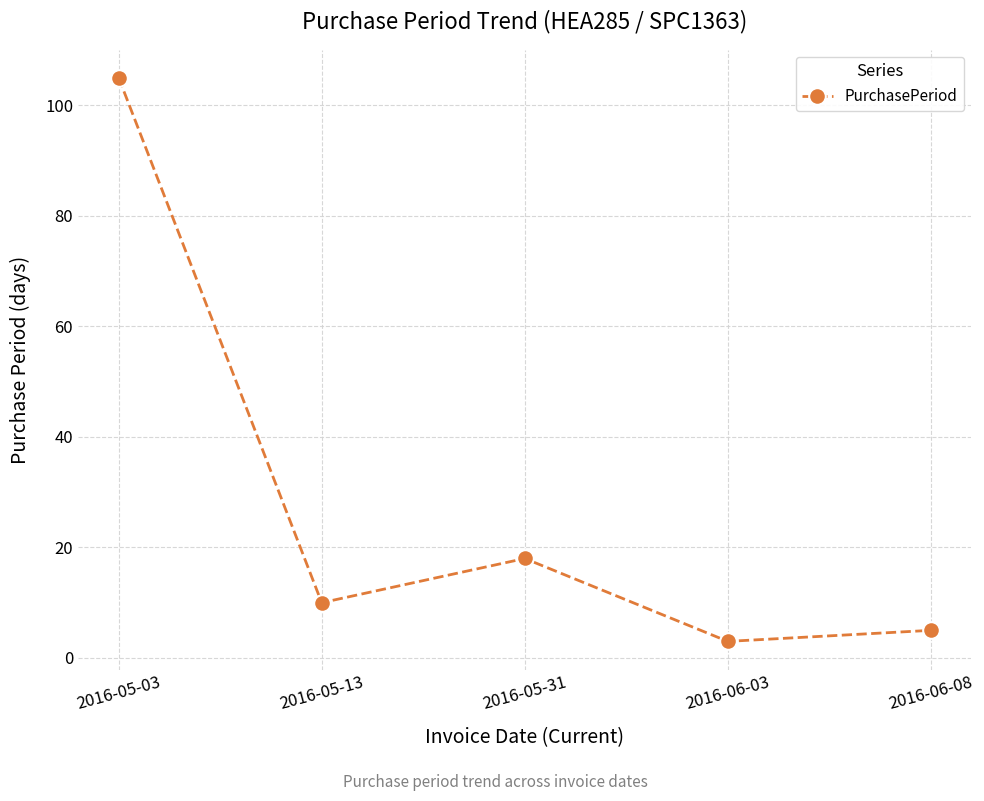

Which has a higher value, 2016-06-08 or 2016-05-03?

2016-05-03